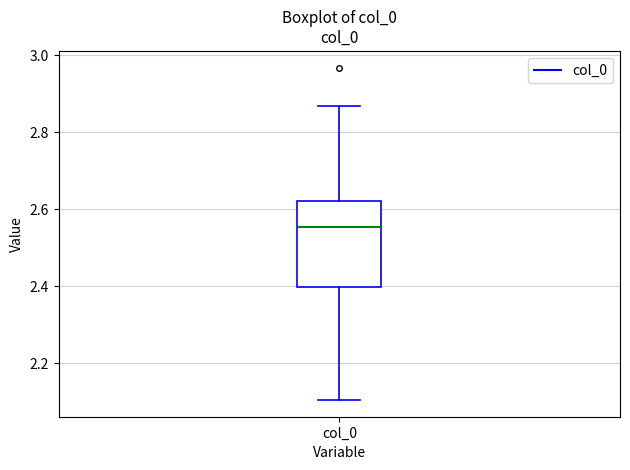

Read this box plot against the y-axis: the position of the median line, the range covered by the box, and the ends of both whiskers. The values are not printed on the chart, so give them approximately, as read against the axis.

median 2.56, box 2.40 to 2.62, whiskers 2.10 to 2.86